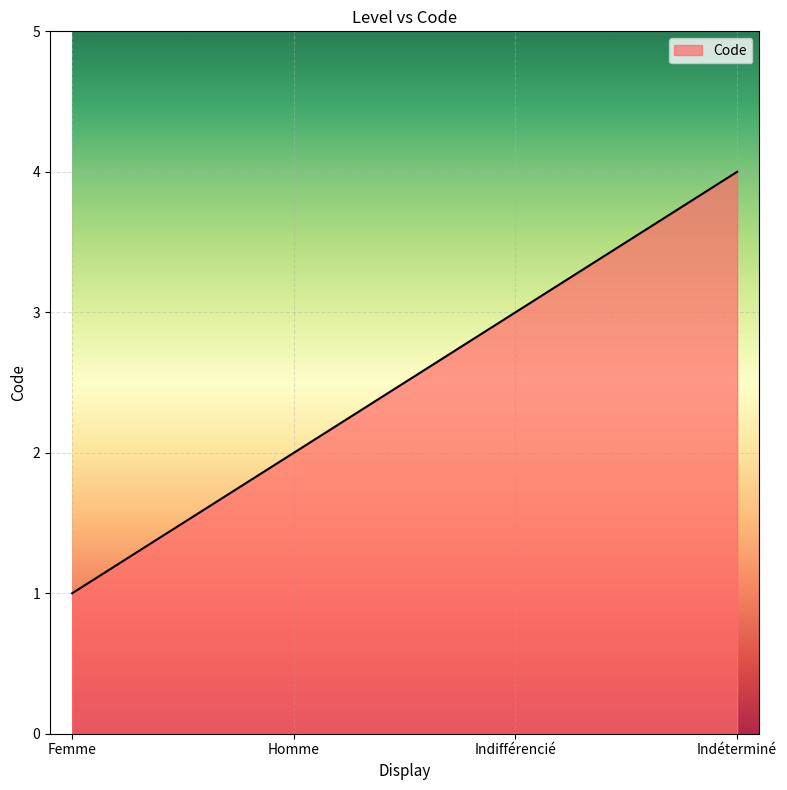

How many values are below 3?

2